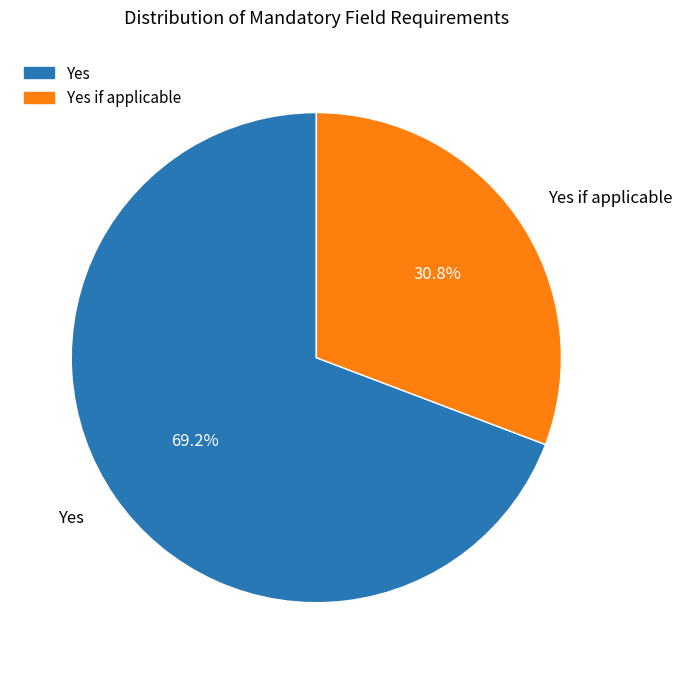

Is there any slice that represents more than half of the pie?

Yes